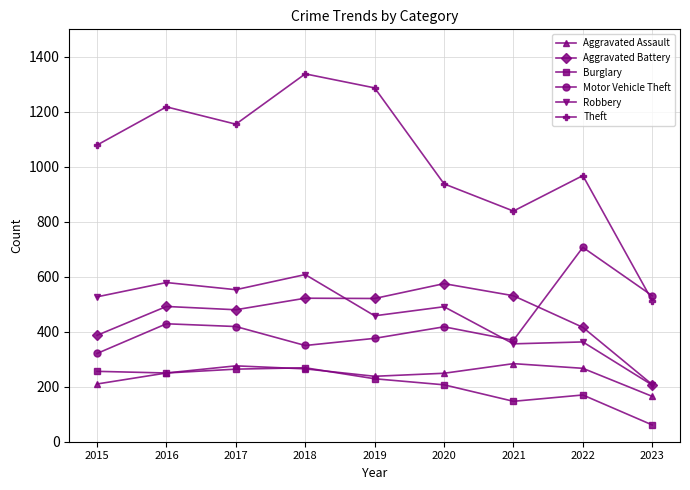

Which series has the largest total across all categories?

Theft